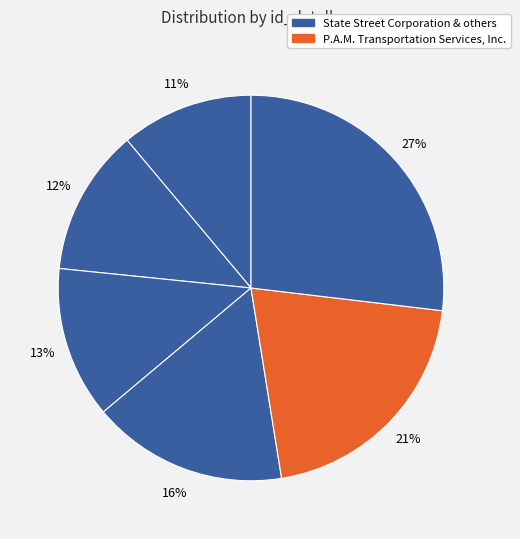

Count the number of slices in the pie.

6